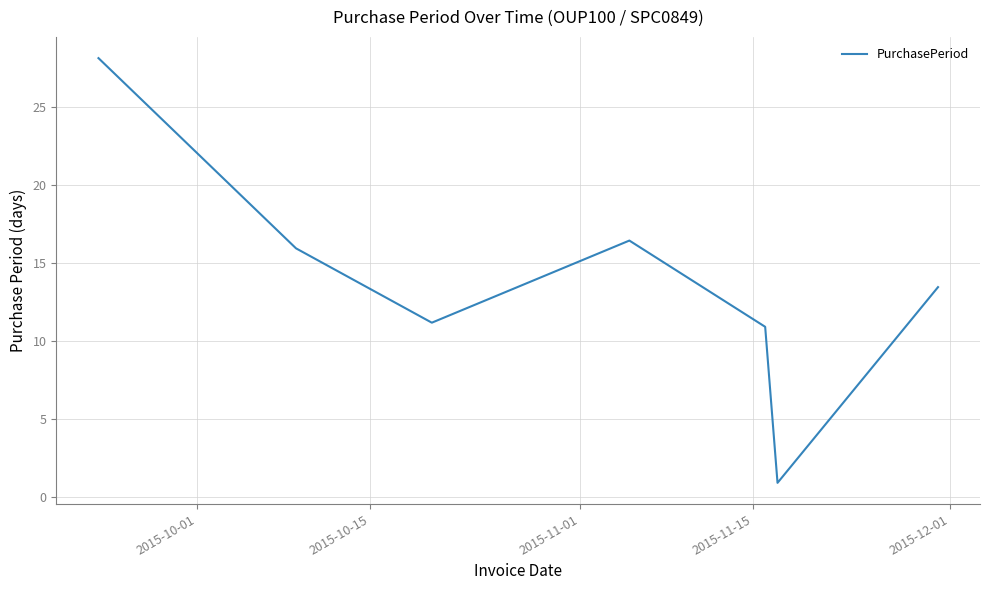

True or false: there are more than 1 points higher than both neighbors.

False